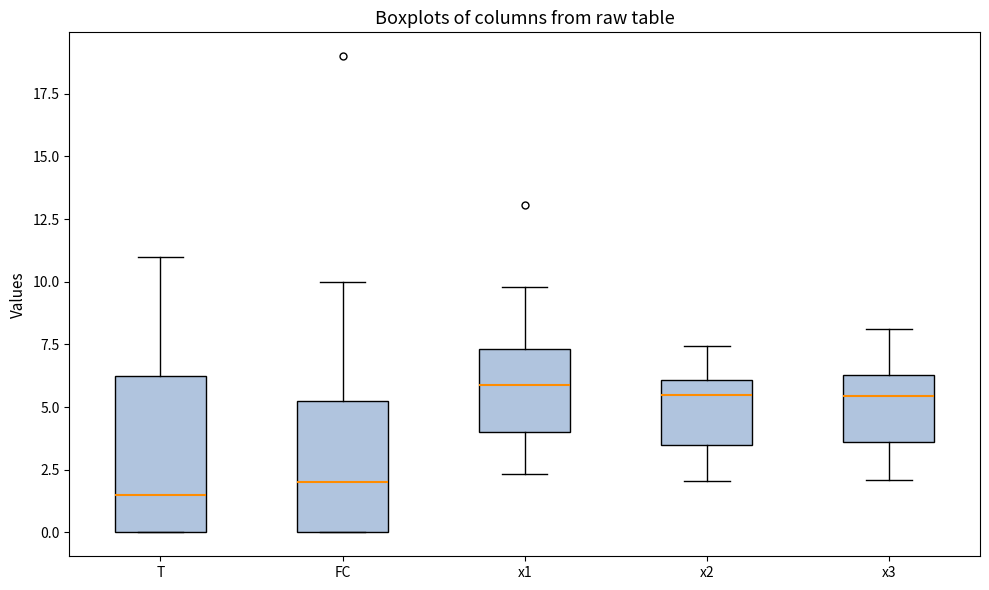

Which box's median line is the lowest?

T